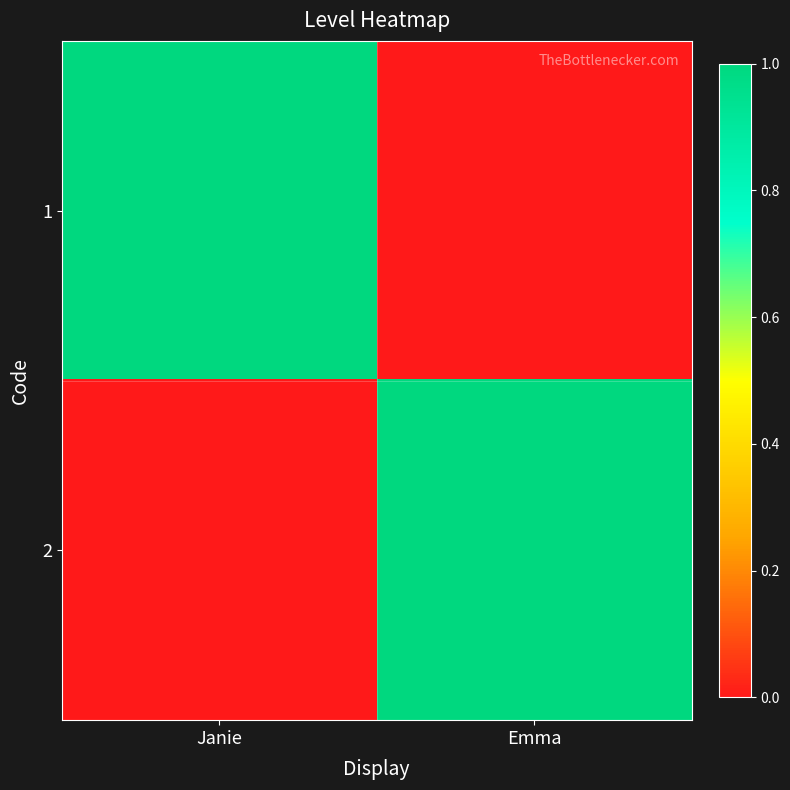

Reading left to right, what are all the values shown in this chart?

1: Janie=1	Emma=0
2: Janie=0	Emma=1